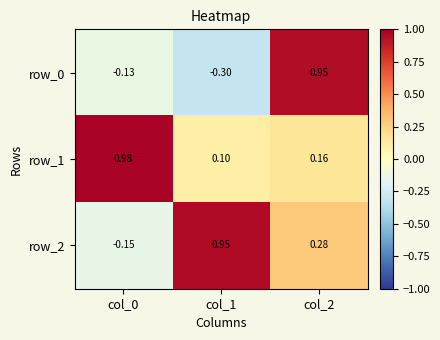

How many distinct data groups are displayed?

3